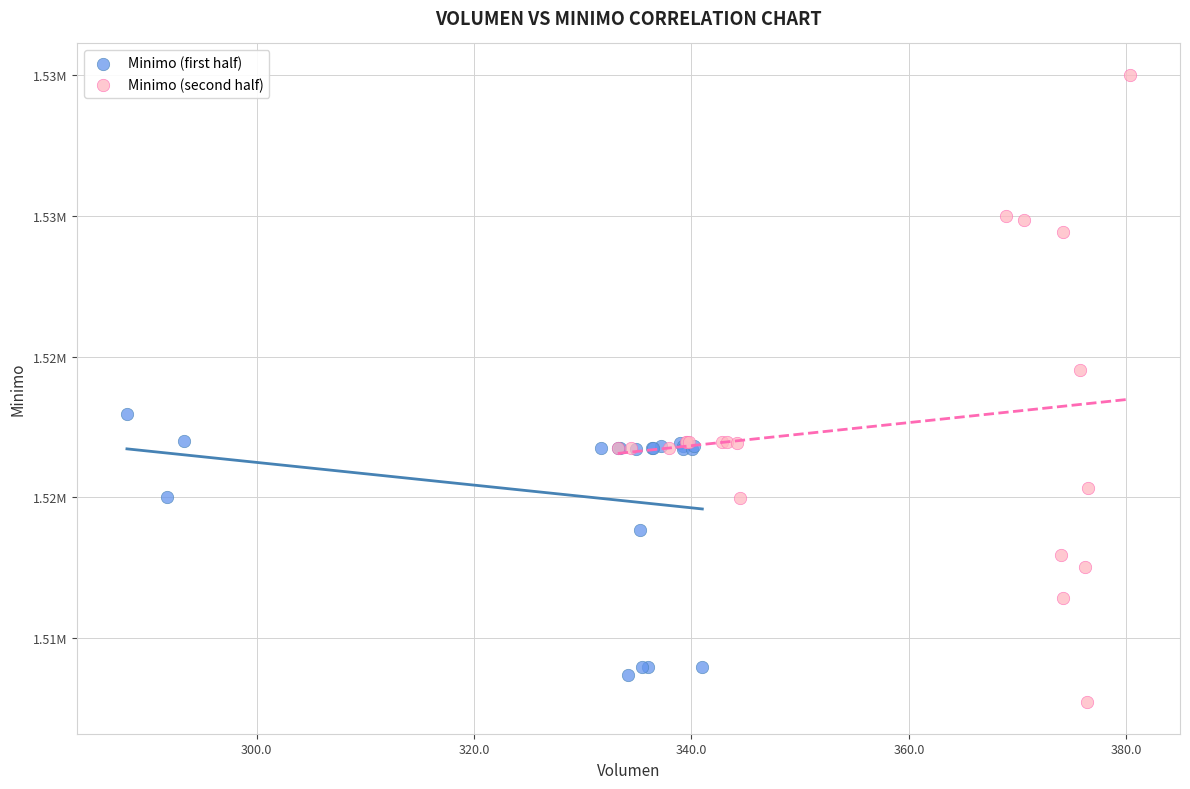

Which series reaches the minimum Y coordinate?

Minimo (second half)